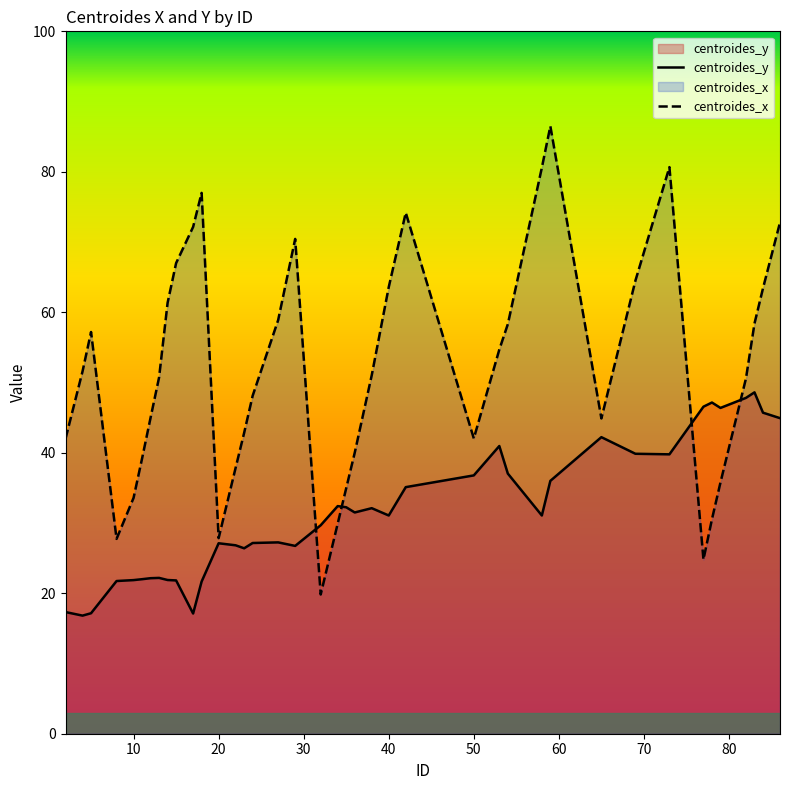

At which label does centroides_x first exceed 51?

4